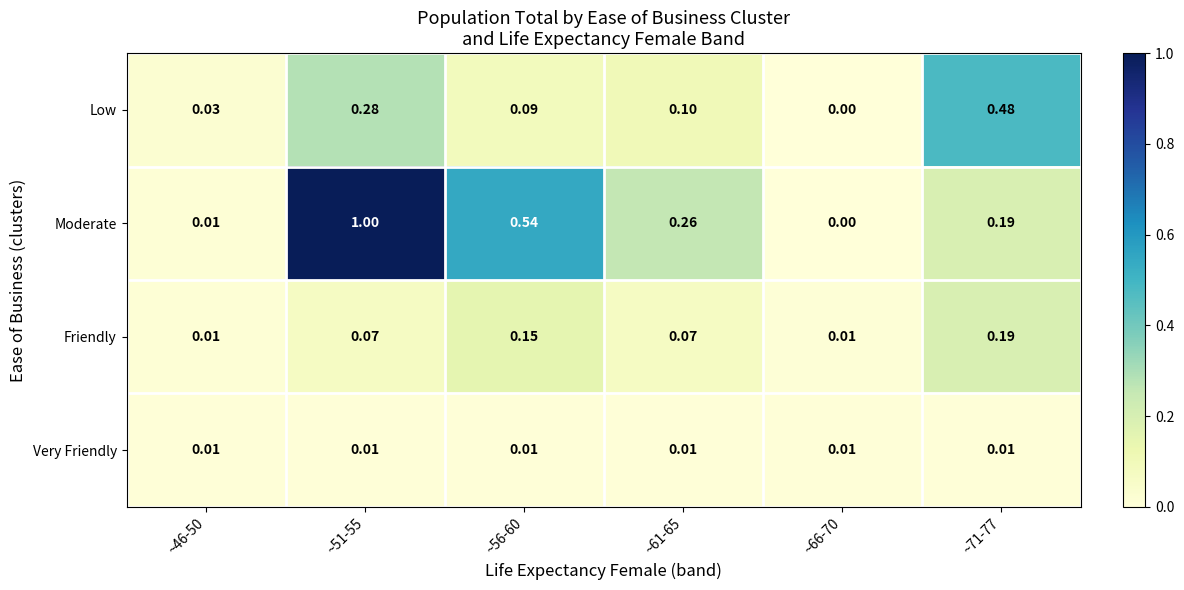

What is the total value across all series at ~56-60?

0.8